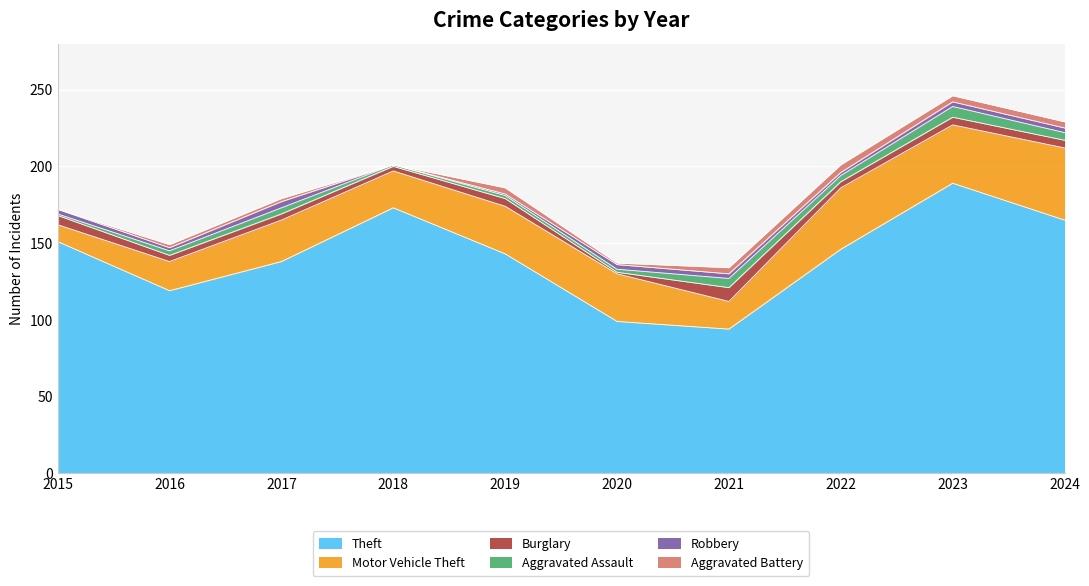

Read the Robbery value at 2015.

3